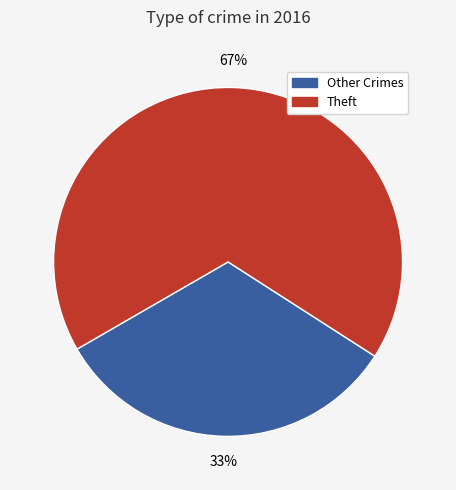

How many slices are in this pie chart?

2